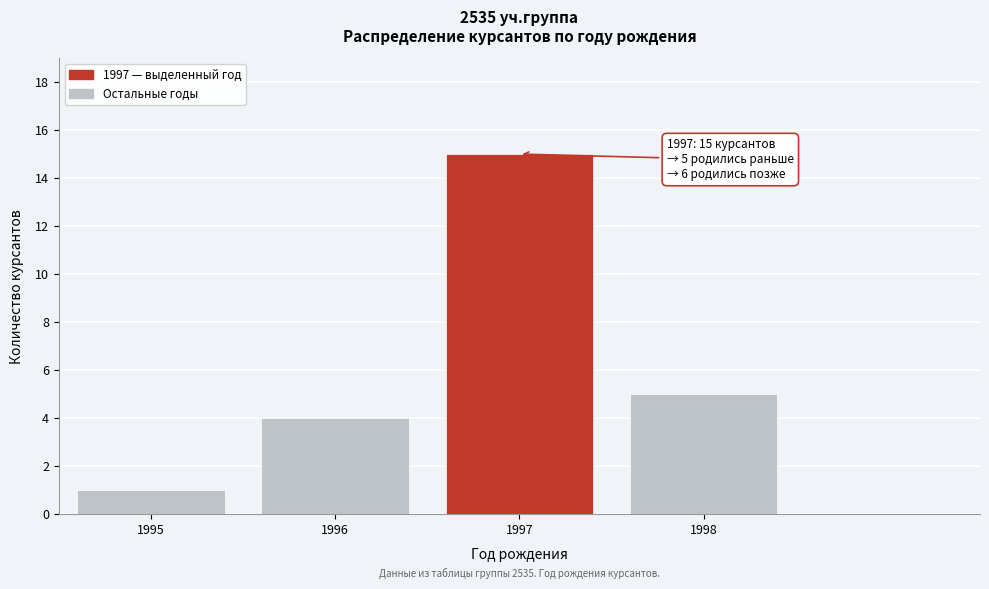

Reading left to right, list all the values displayed in this chart.

1995=1	1996=4	1997=15	1998=5